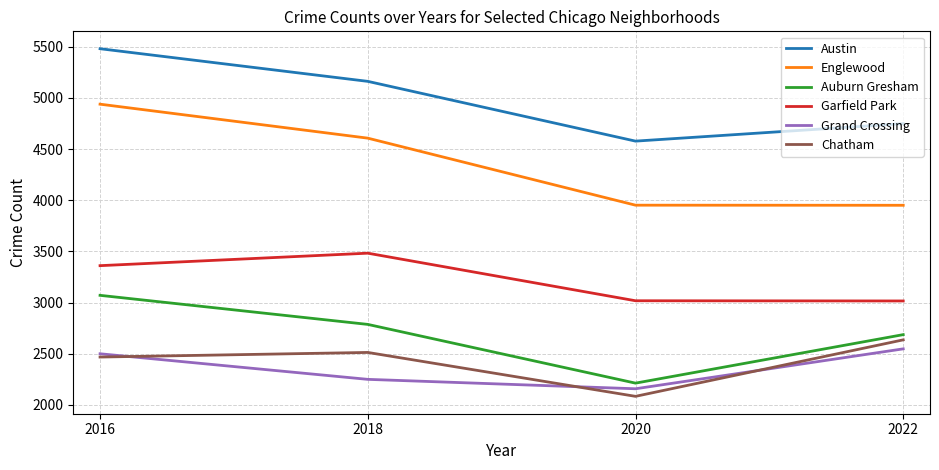

Where is the first local maximum for Garfield Park?

2018